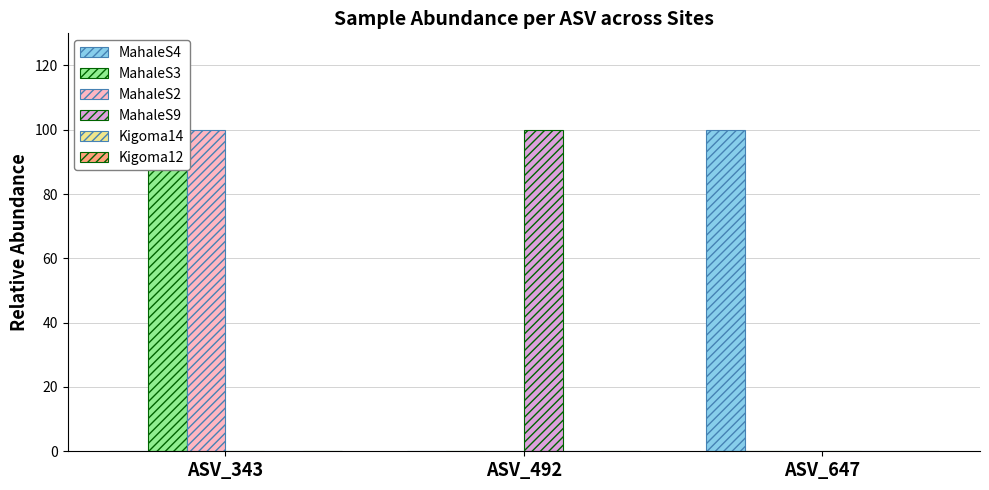

Reading right to left, list all the values displayed in this chart.

MahaleS4: 100	0	0
MahaleS3: 0	0	100
MahaleS2: 0	0	100
MahaleS9: 0	100	0
Kigoma14: 0	0	0
Kigoma12: 0	0	0